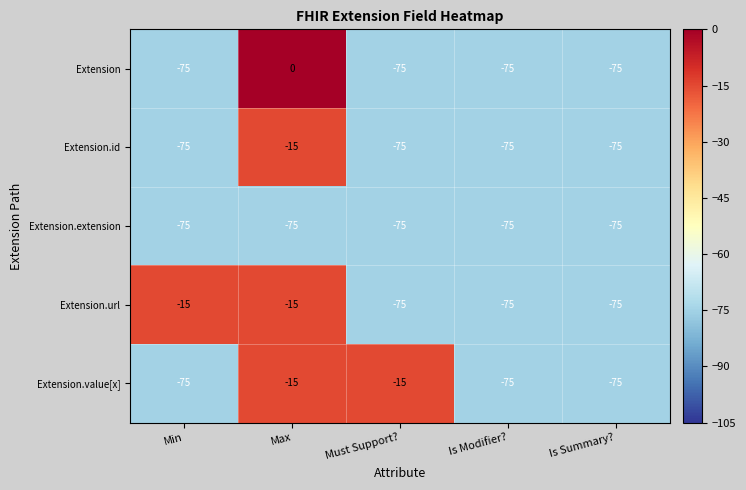

Which series changed the most between Max and Is Modifier??

Extension